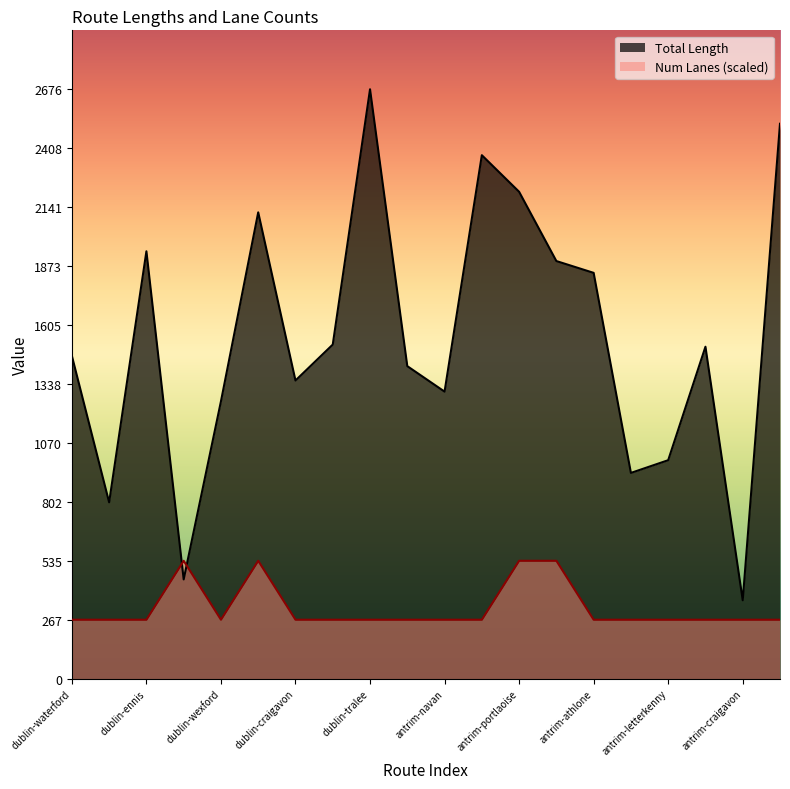

What is the sum of the Num Lanes values at antrim-letterkenny and dublin-tralee?

535.3